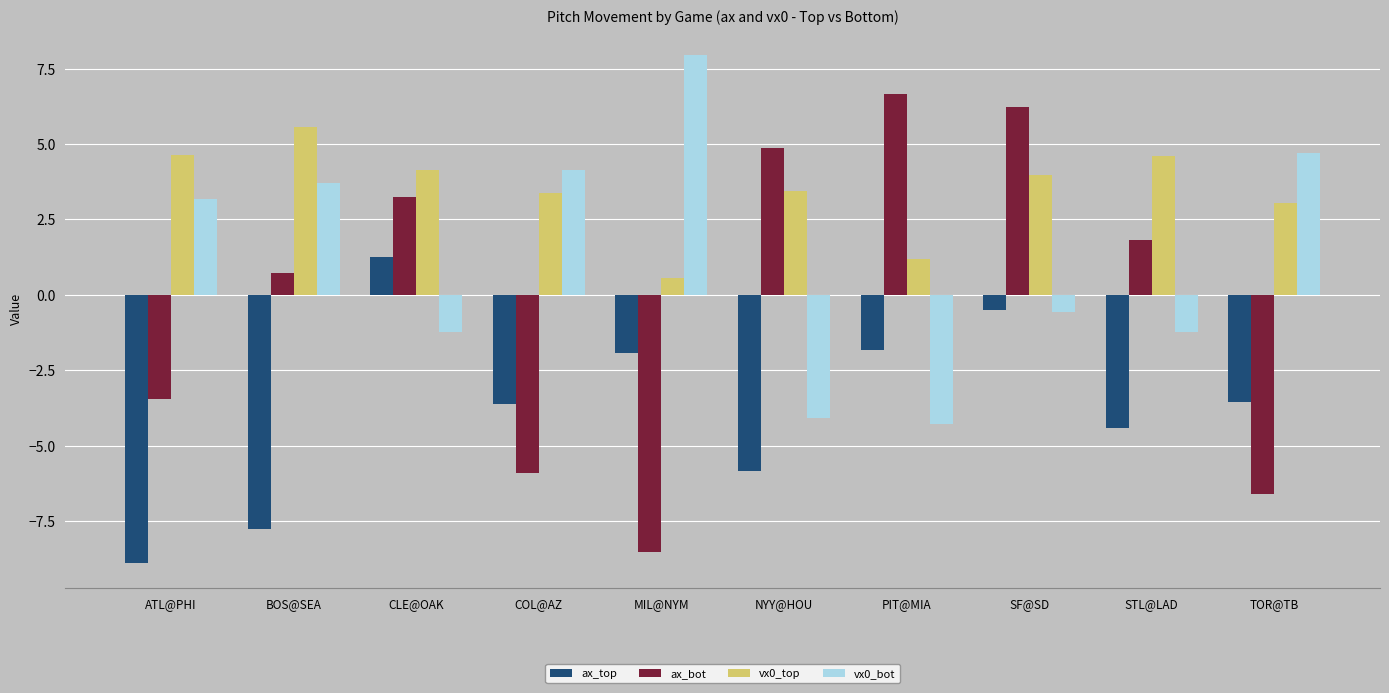

What is the average value of the ax_top series?

-3.7